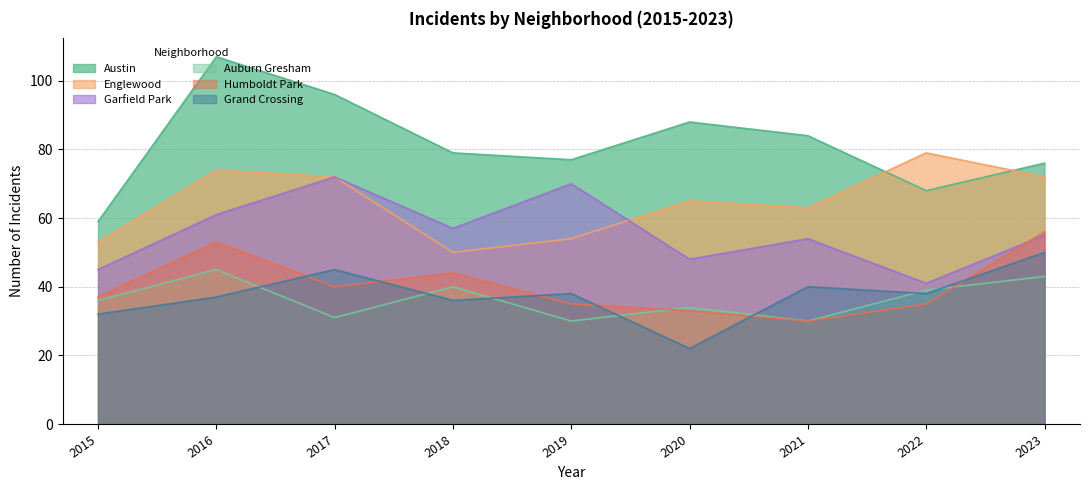

How many values in the Englewood series exceed 65?

4